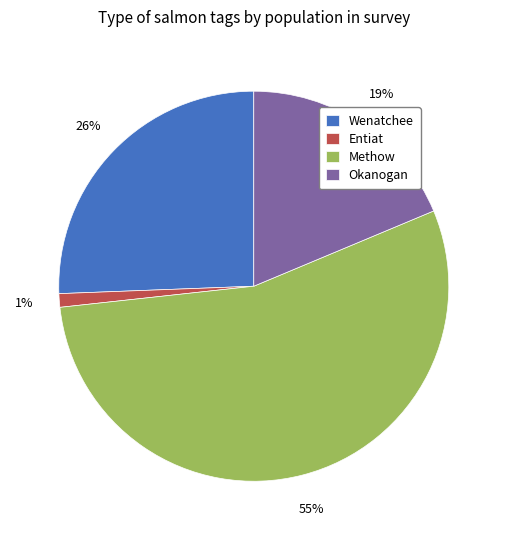

Approximately how many times larger is the value at Okanogan compared to Methow?

0.3